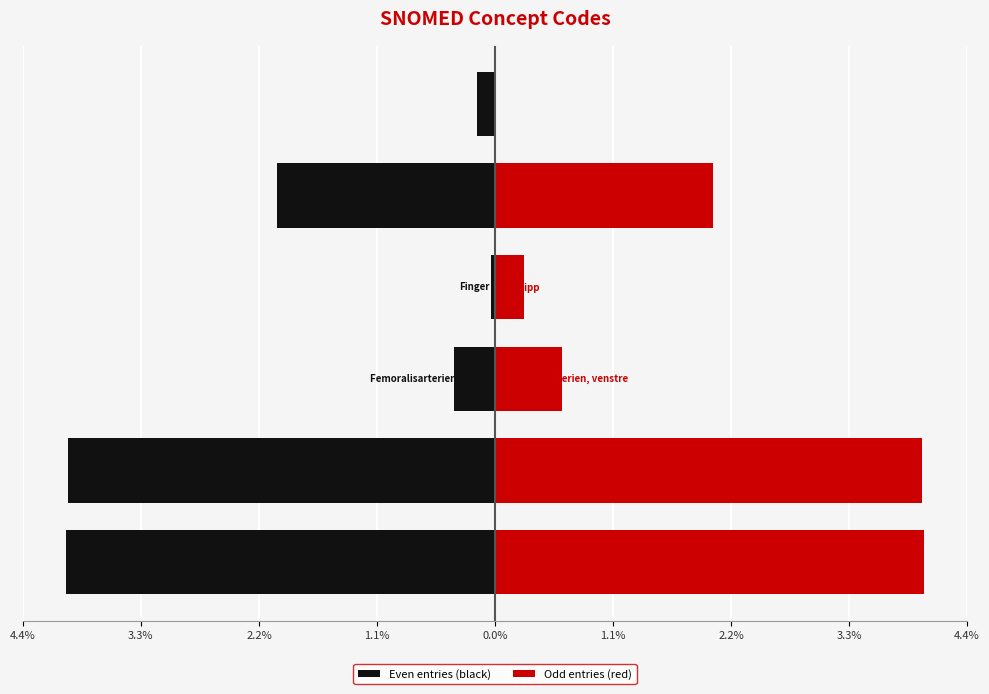

Reading right to left, what are all the values shown in this chart?

Even entries (black): -0.2	-2.0	-0.0	-0.4	-4.0	-4.0
Odd entries (red): 0.0	2.0	0.3	0.6	4.0	4.0